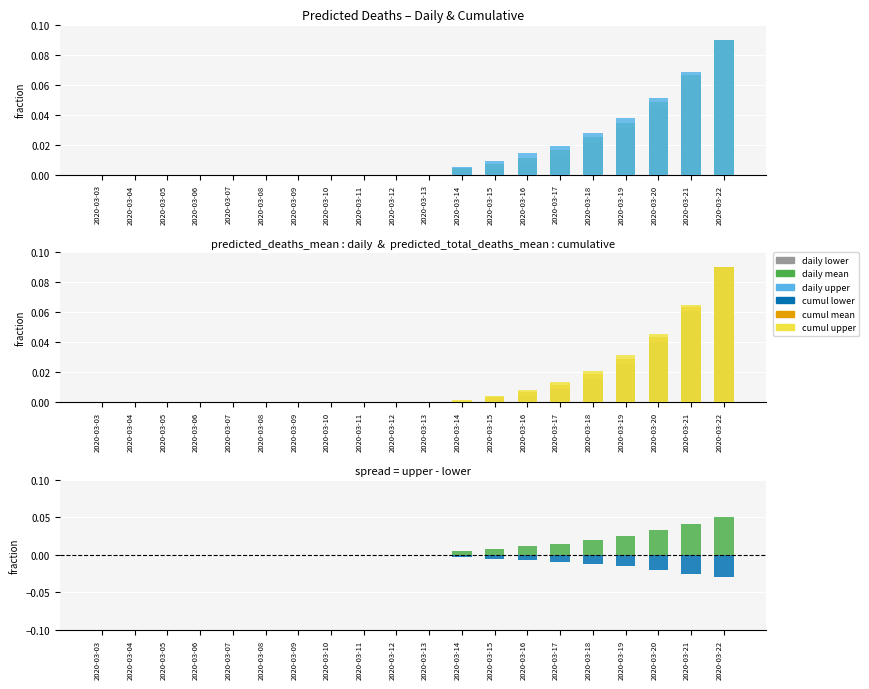

Between 2020-03-13 and 2020-03-09, which is larger?

2020-03-13